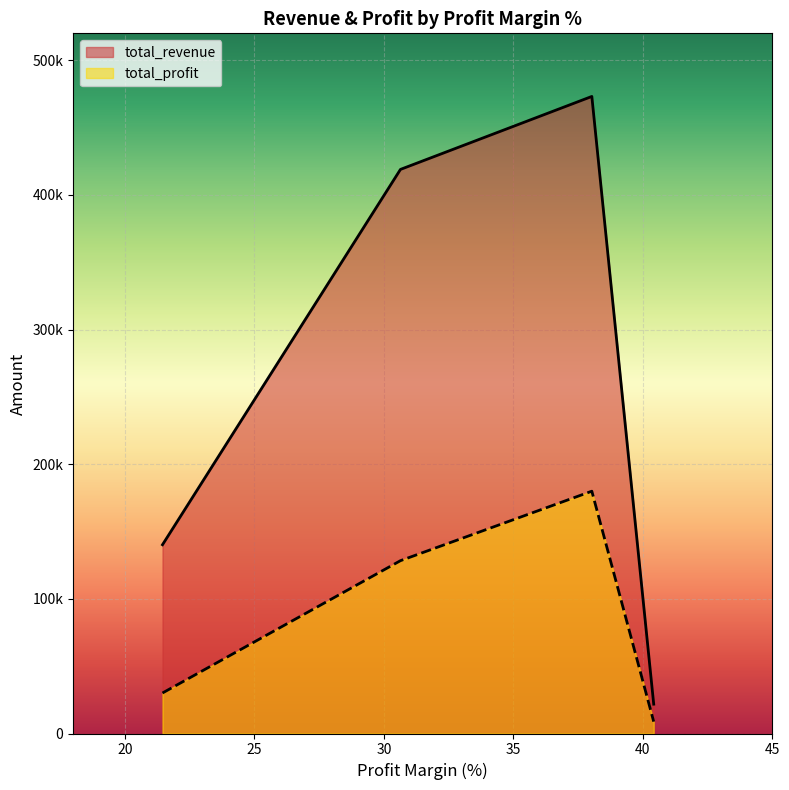

In total_profit, how many points are higher than both neighbors (excluding endpoints)?

1